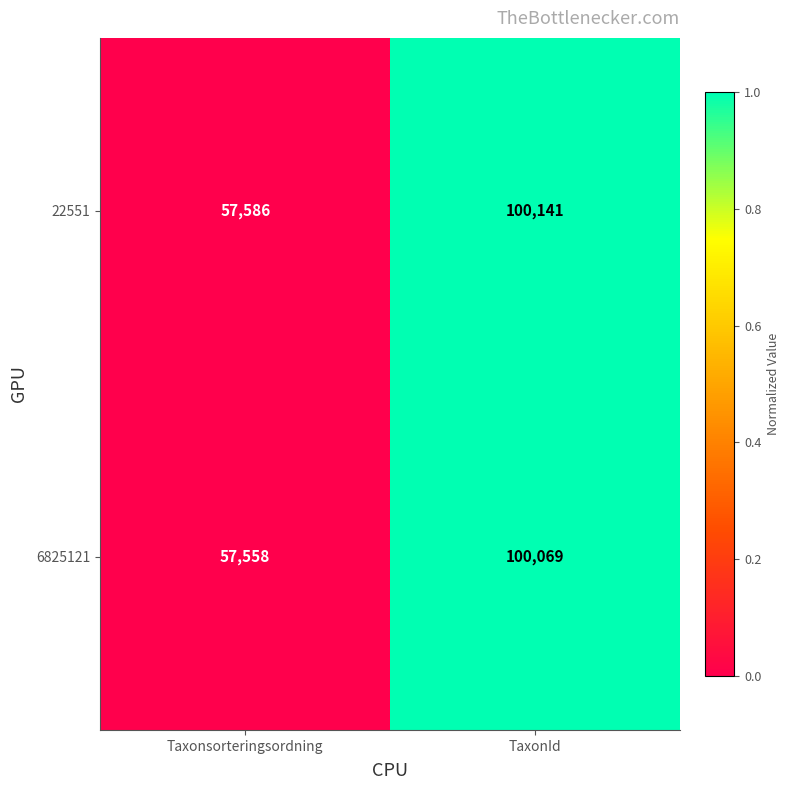

What is the difference between the maximum and minimum values in the 22551 series?

42555